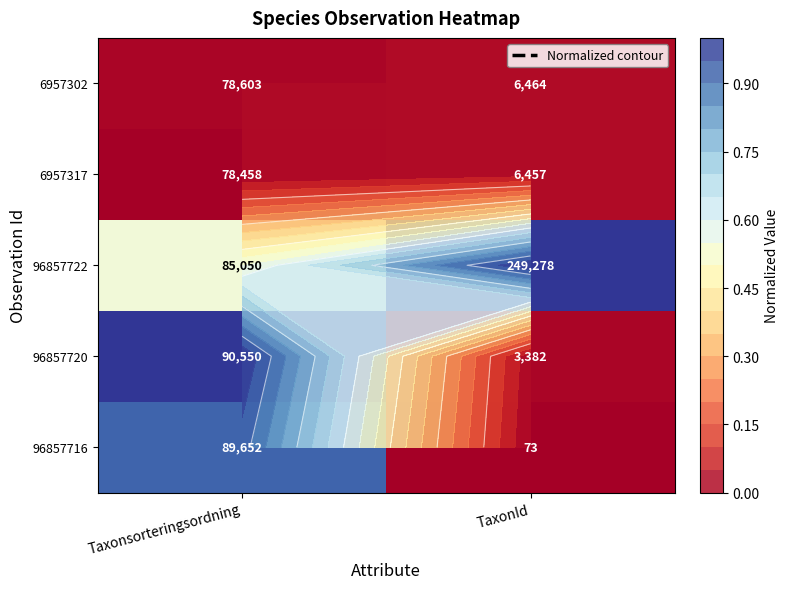

Which label corresponds to the smallest value in the chart?

Taxonsorteringsordning